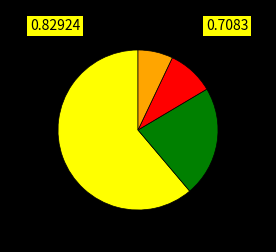

Is there a majority slice in this chart?

Yes